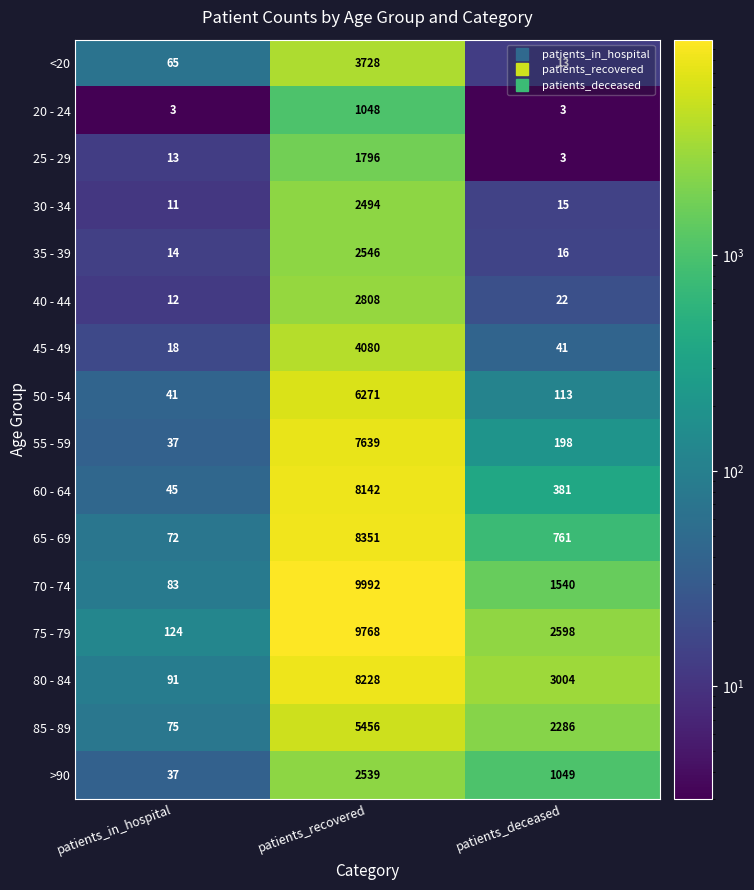

At which category does the chart reach its peak across all series?

patients_recovered